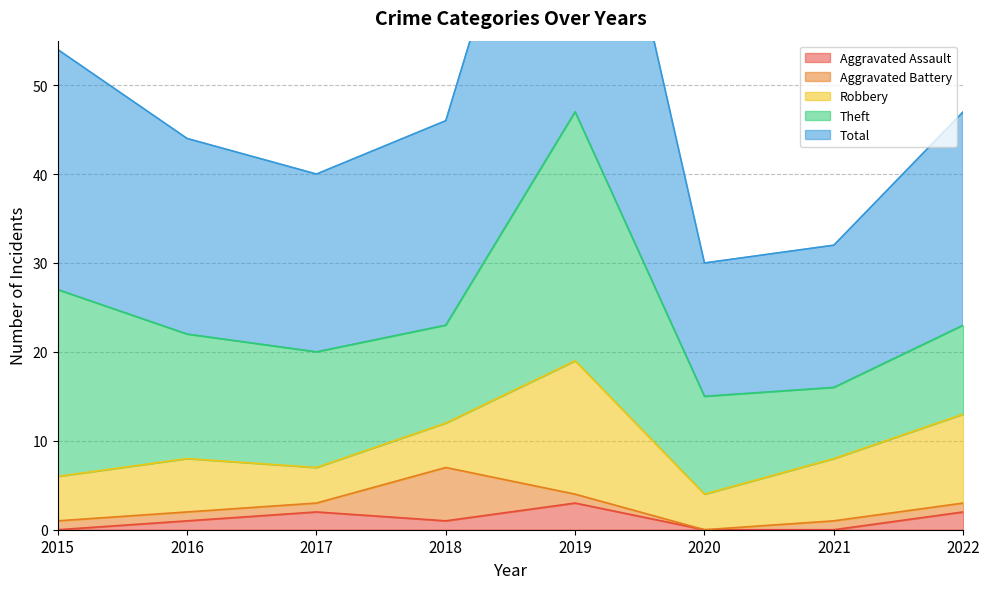

How many values in the Robbery series exceed 6?

3